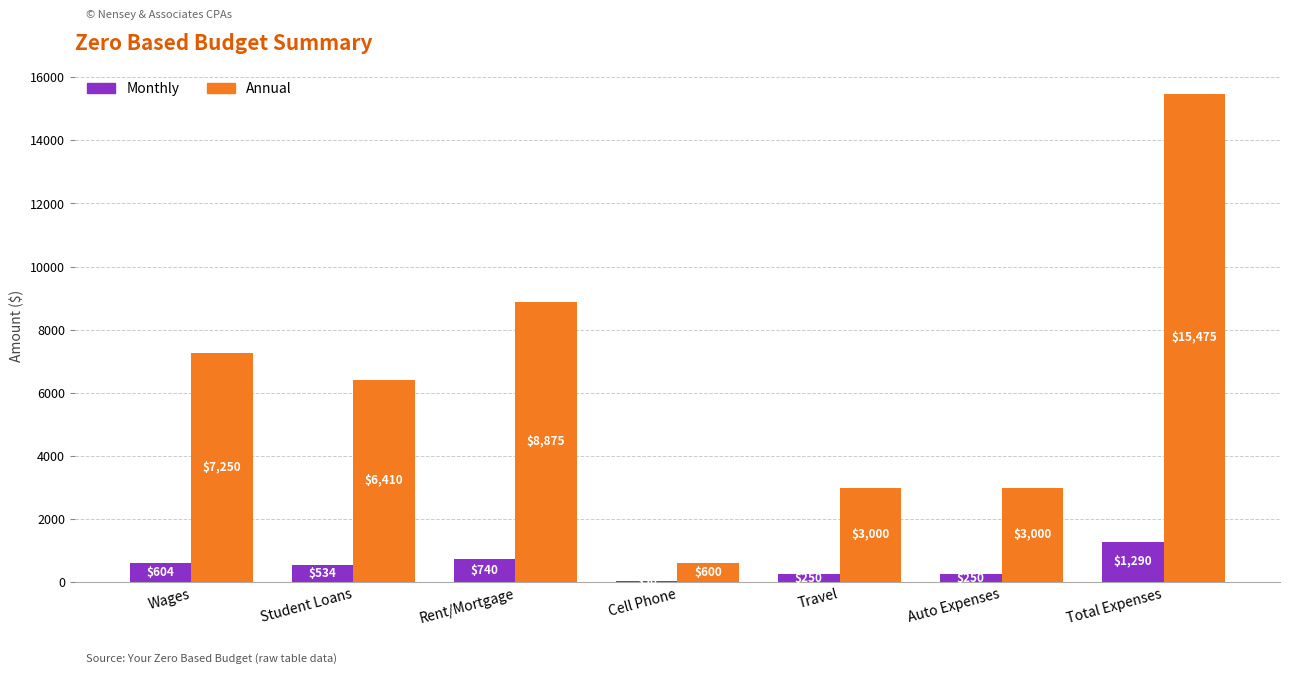

Rank the series by their maximum value, from highest to lowest.

Annual, Monthly